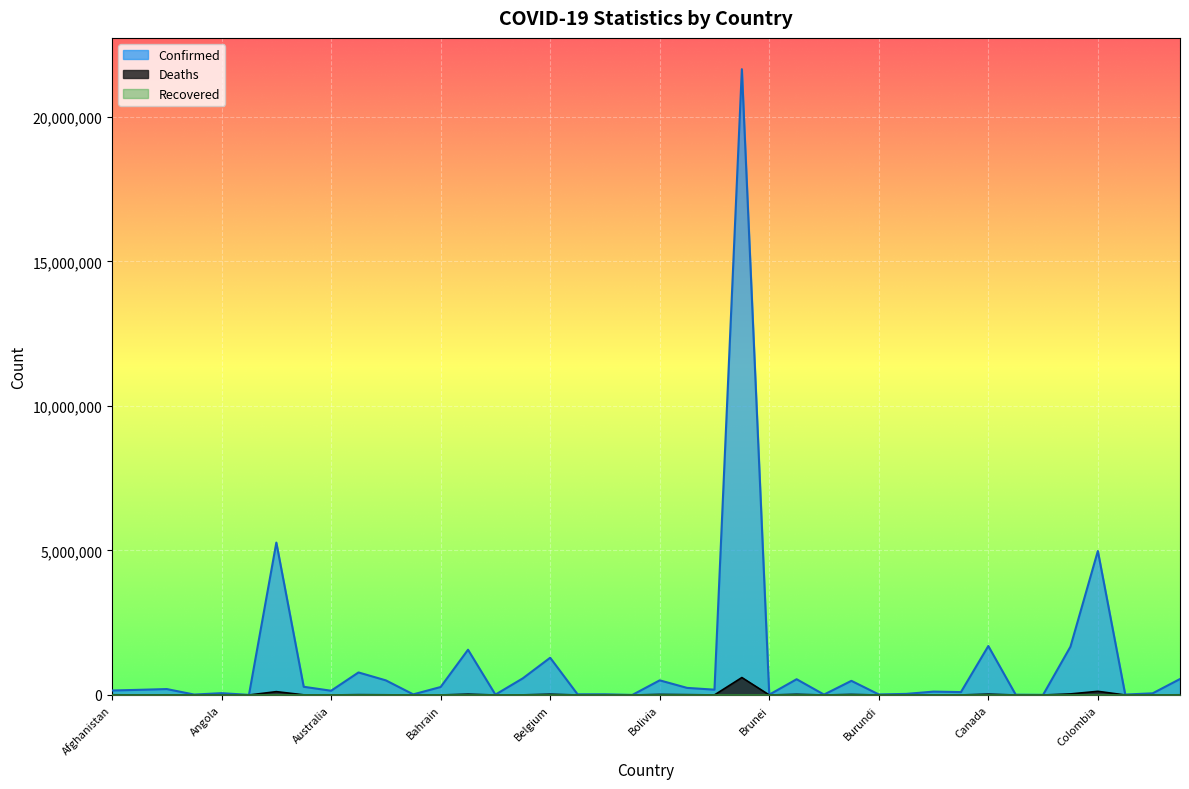

What is the approximate value of Confirmed at Burkina Faso?

14759